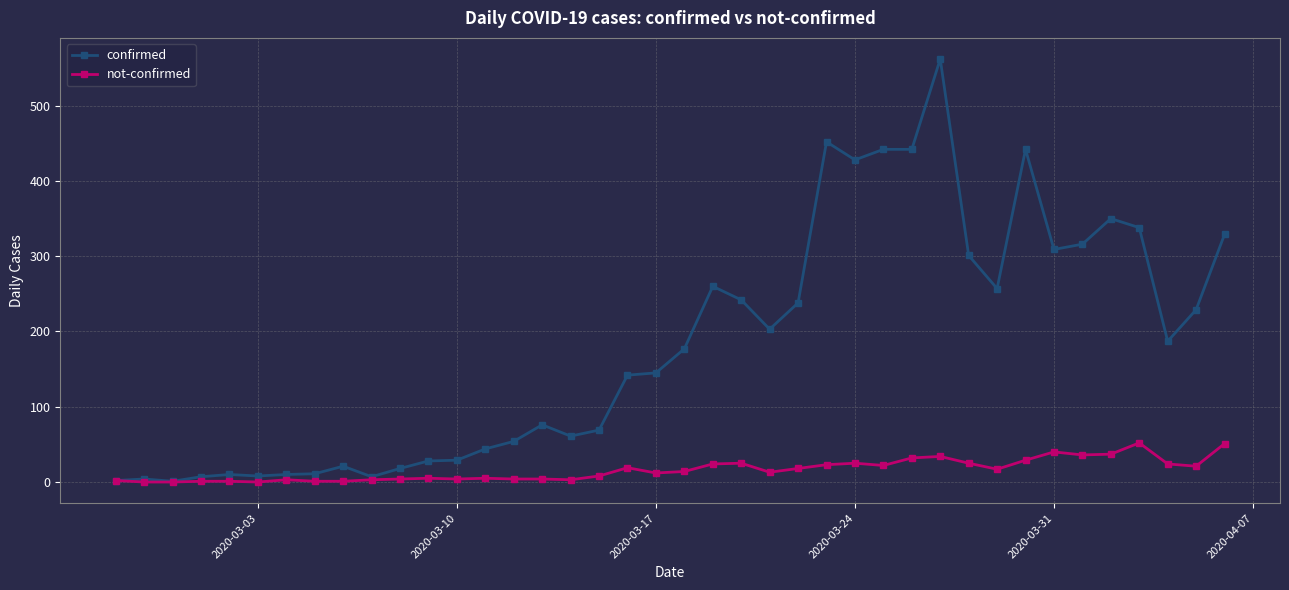

Which series has the largest range (max minus min)?

confirmed